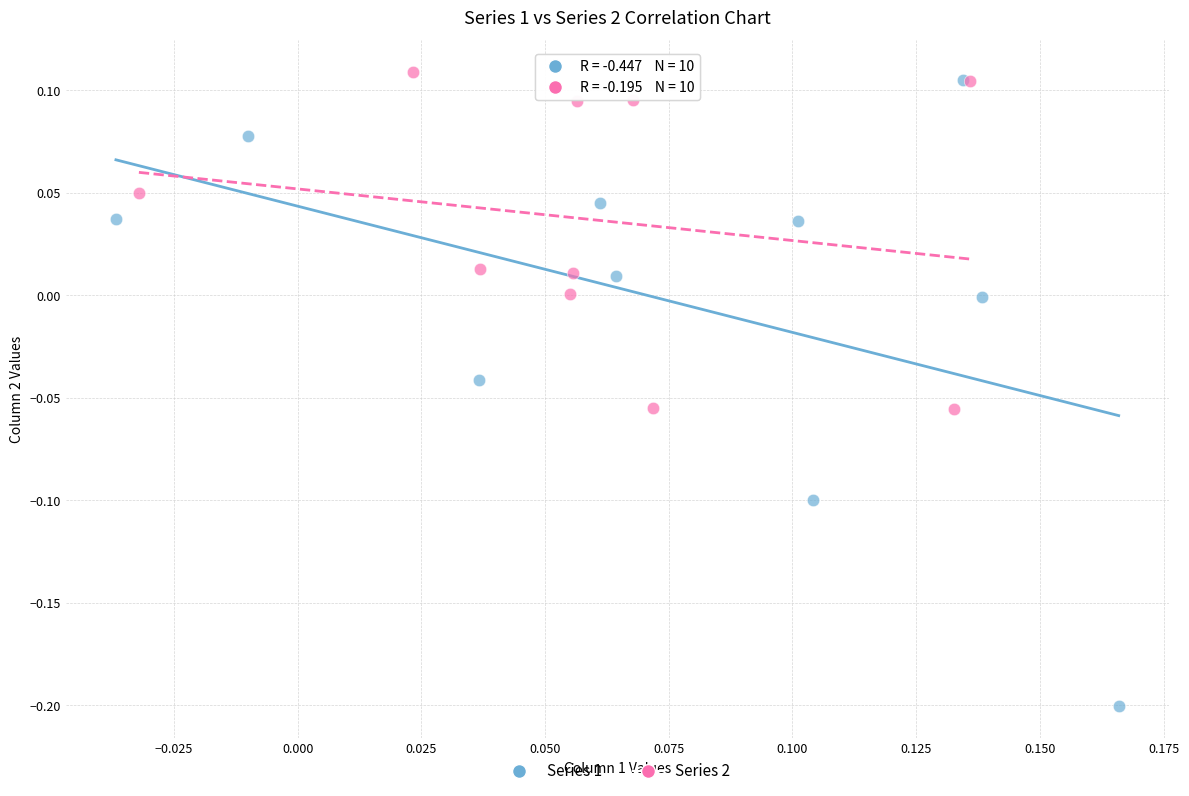

Which series has the widest spread of Y values?

Series 1